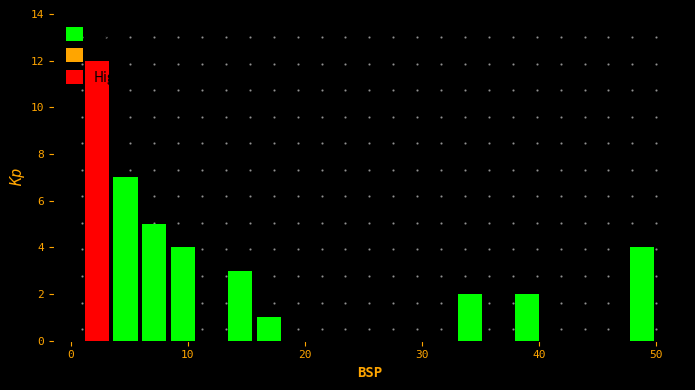

Around what value on the x-axis is the tallest bar? Give the approximate position of its centre, as read against the axis.

2